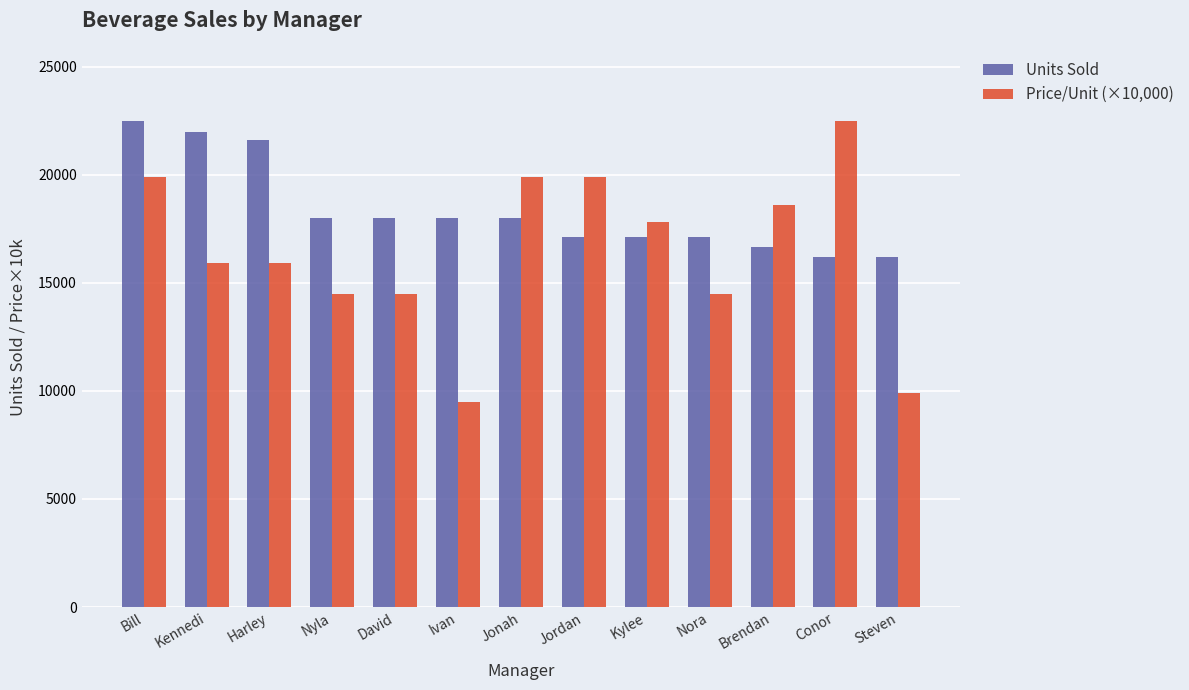

What is the maximum value shown in the chart?

22500